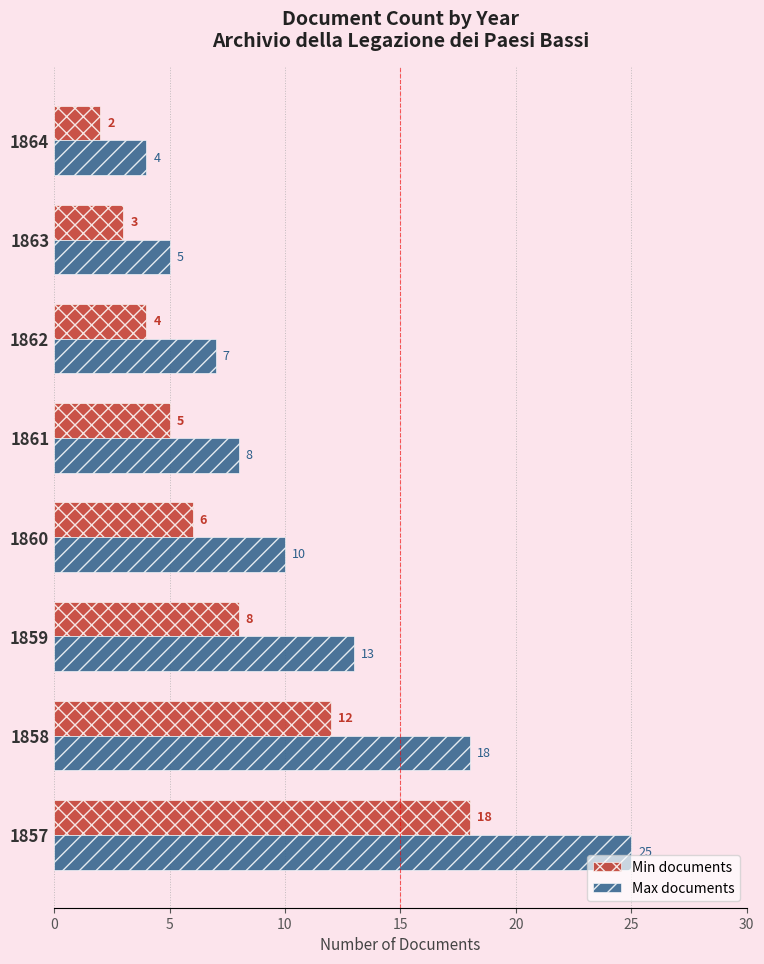

At how many categories does at least one series exceed 16?

2